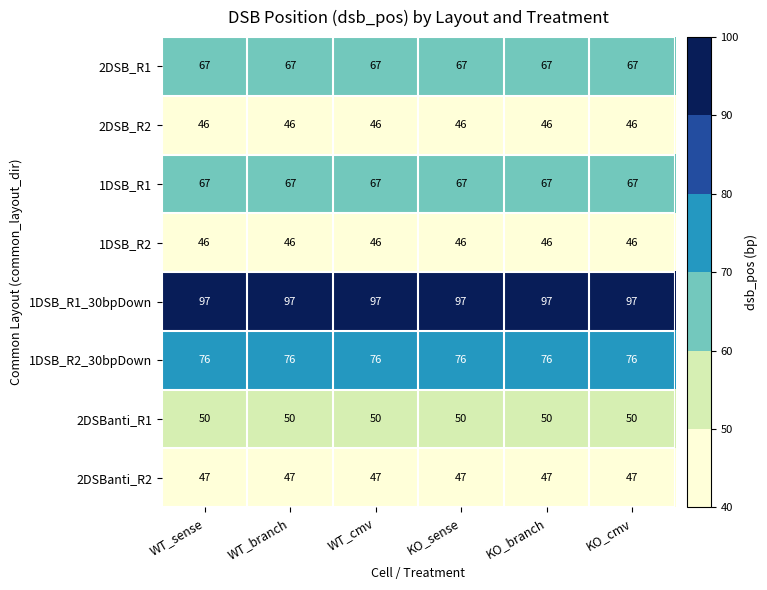

What is the smallest value displayed?

46